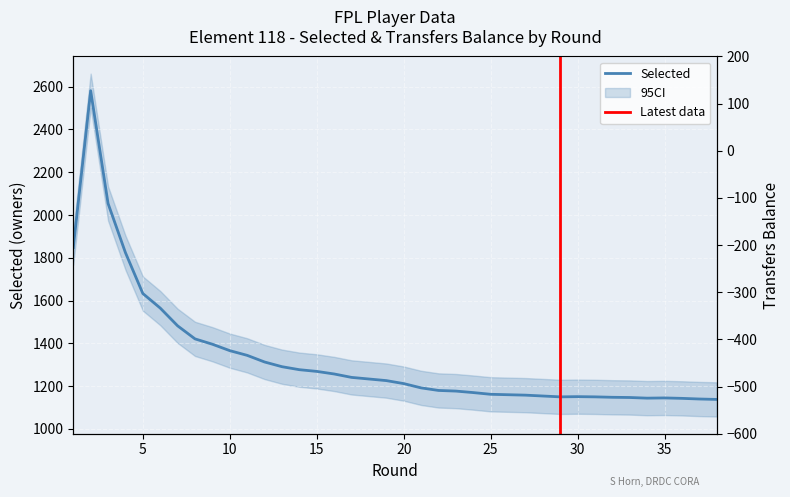

What is the difference between the maximum and minimum values?

1443